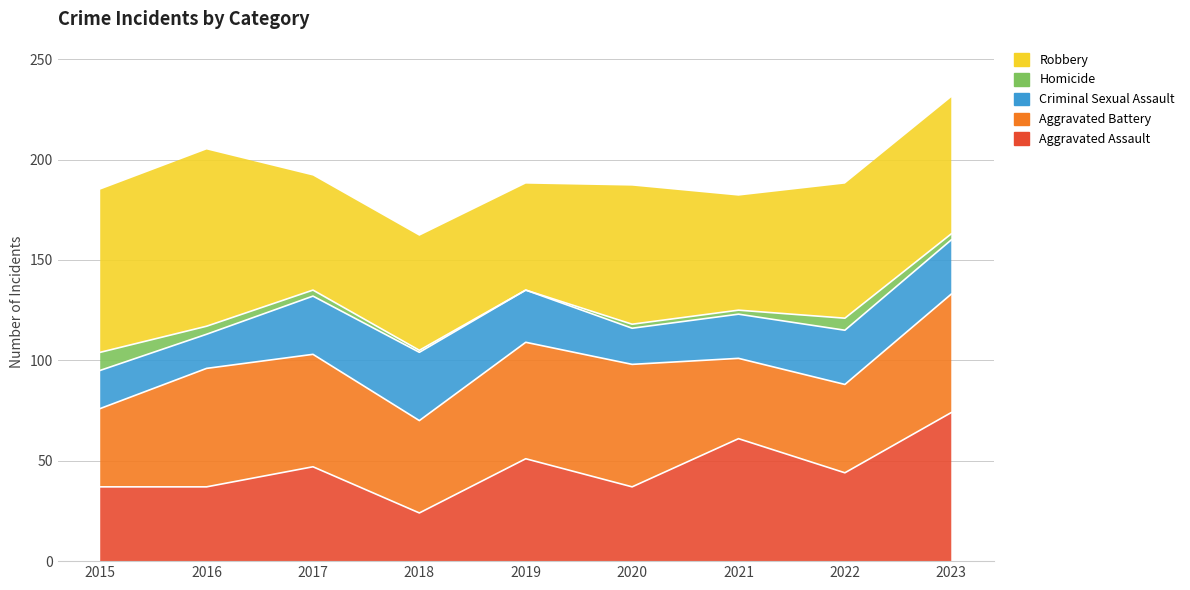

At which category is the sum across all series the highest?

2023